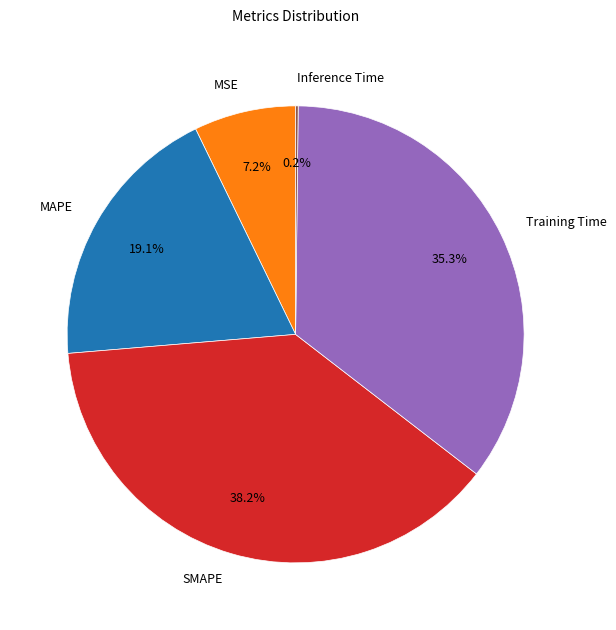

Combined, what portion of the pie is MSE and SMAPE?

45.4%